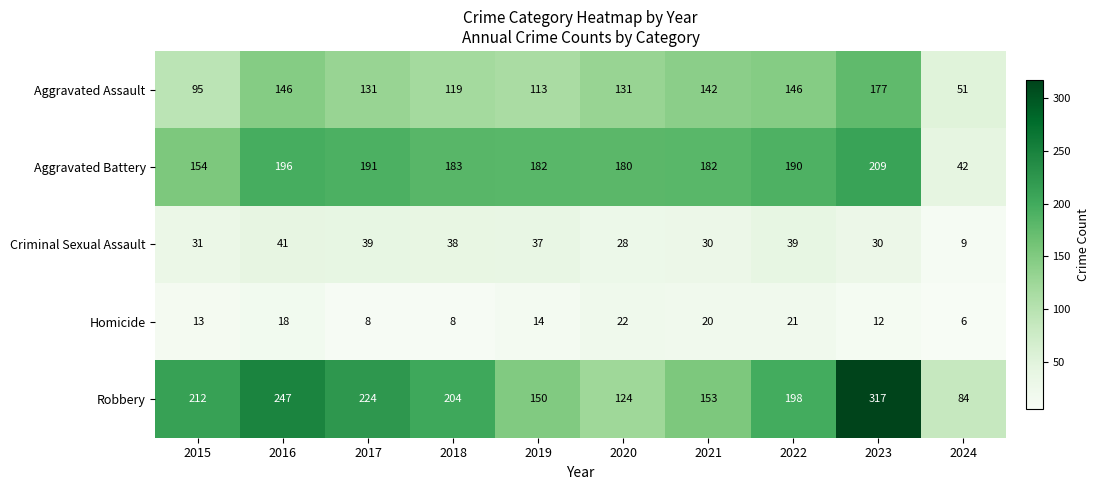

How many categories are shown in the chart?

10